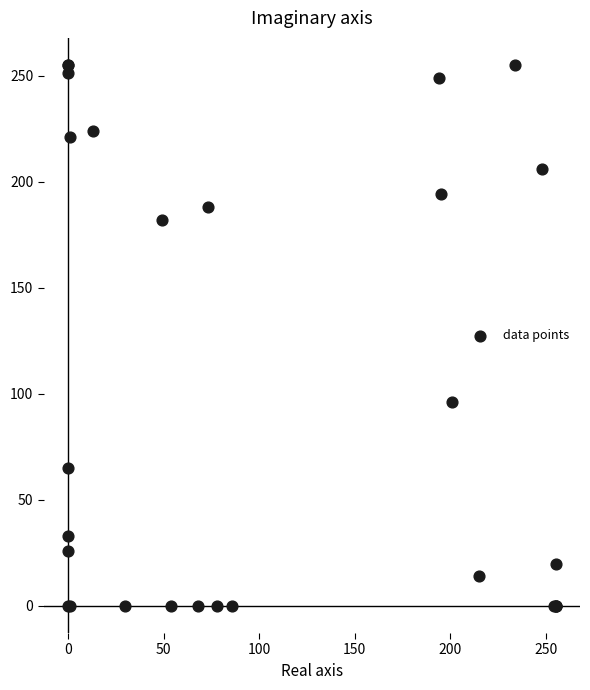

What Y value in the scatter plot is closest to 127?

96